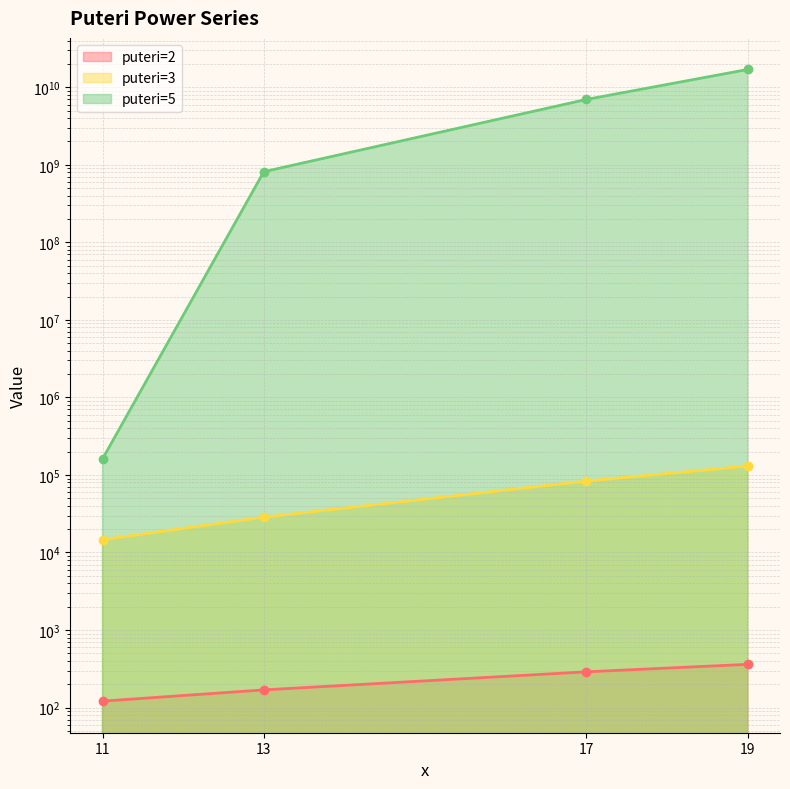

How many values in the puteri=2 series are below 289?

2